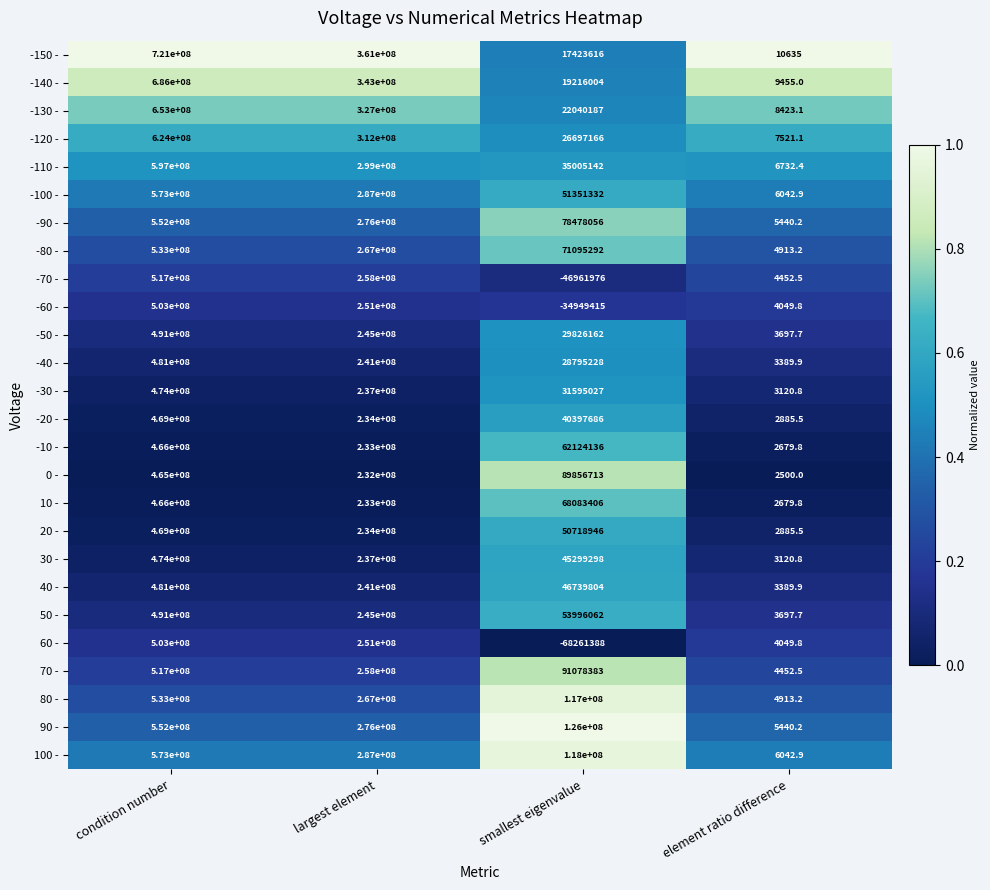

Count the number of data series in this chart.

26